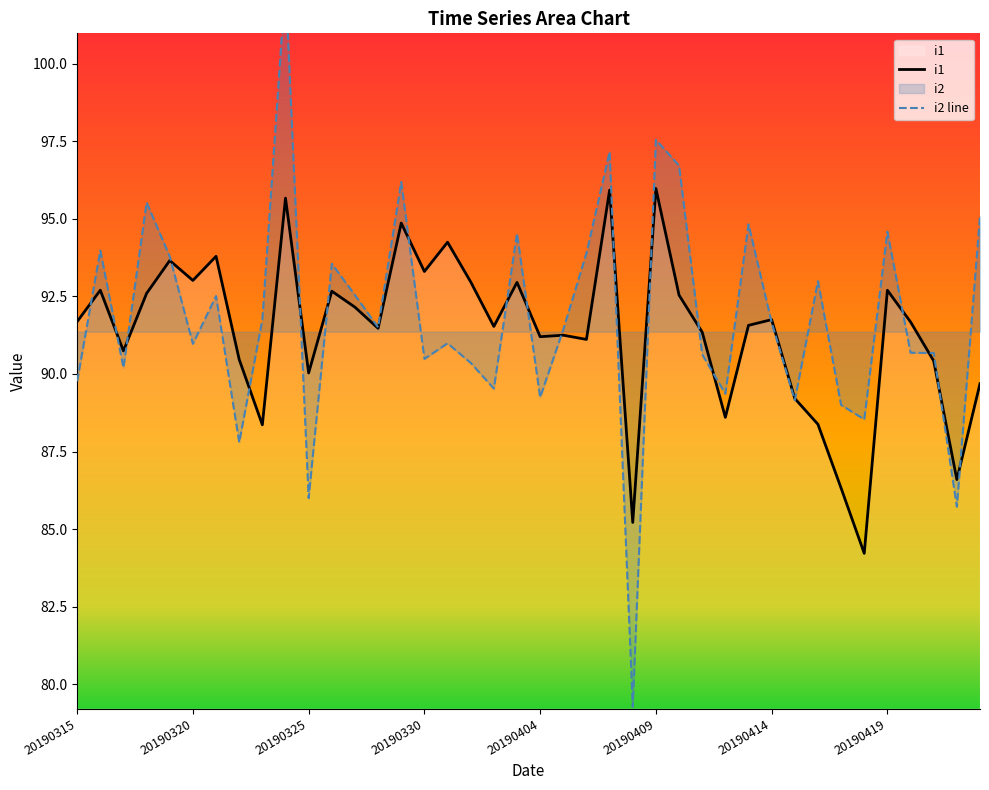

What is the value of the 1st point from the left?

91.7